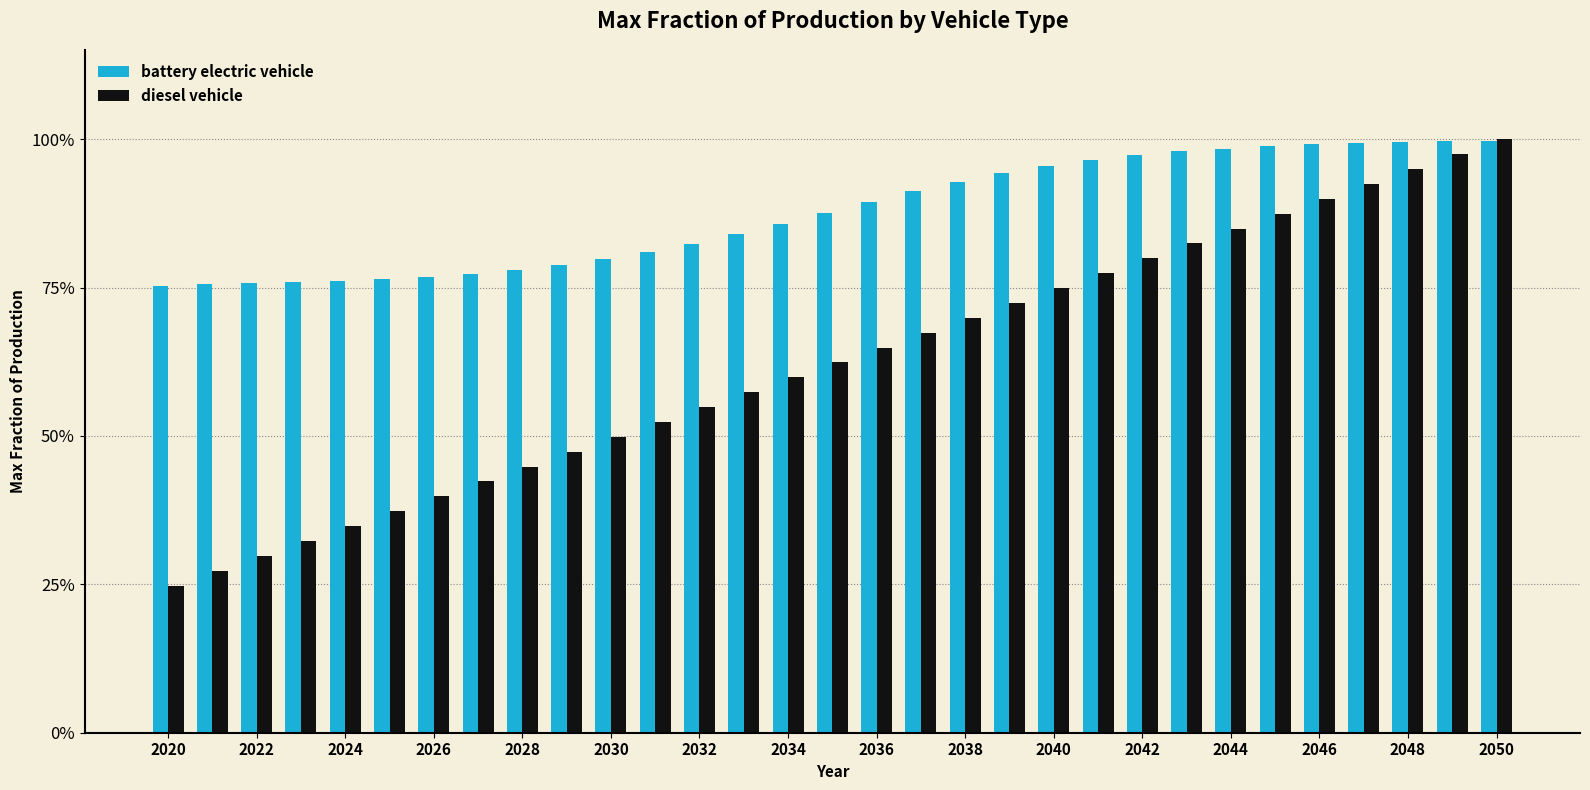

List the series in order of their overall mean, highest first.

battery electric vehicle, diesel vehicle